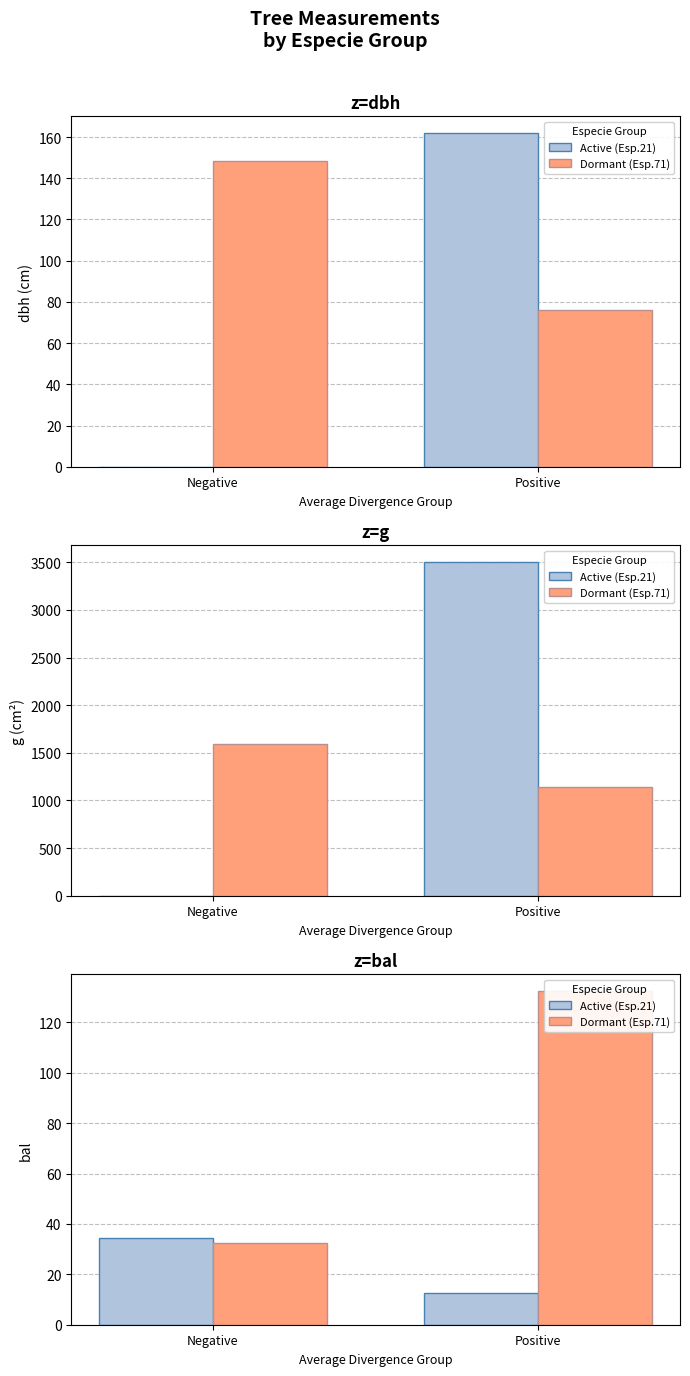

Which has a higher value, Negative or Positive?

Negative